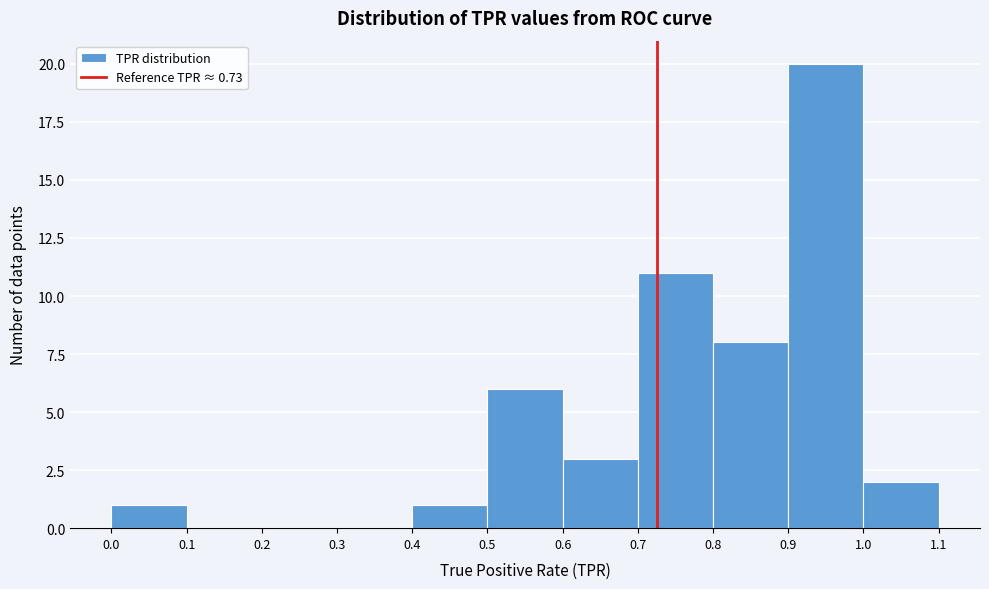

Reading left to right, transcribe this chart: for each bar, give the range it covers on the x-axis and its height. The values are not printed on the chart, so give them approximately, as read against the axis.

0.0 to 0.1: 1
0.1 to 0.2: 0
0.2 to 0.3: 0
0.3 to 0.4: 0
0.4 to 0.5: 1
0.5 to 0.6: 6
0.6 to 0.7: 3
0.7 to 0.8: 11
0.8 to 0.9: 8
0.9 to 1.0: 20
1.0 to 1.1: 2